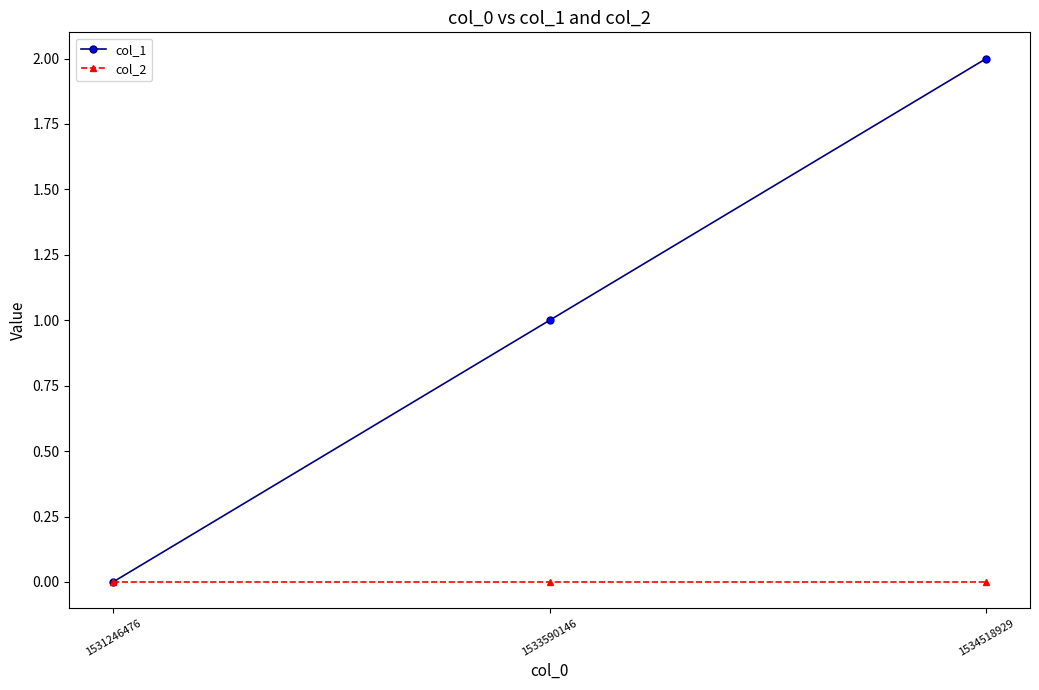

What is the spread (max minus min) of values at 1534518929?

2